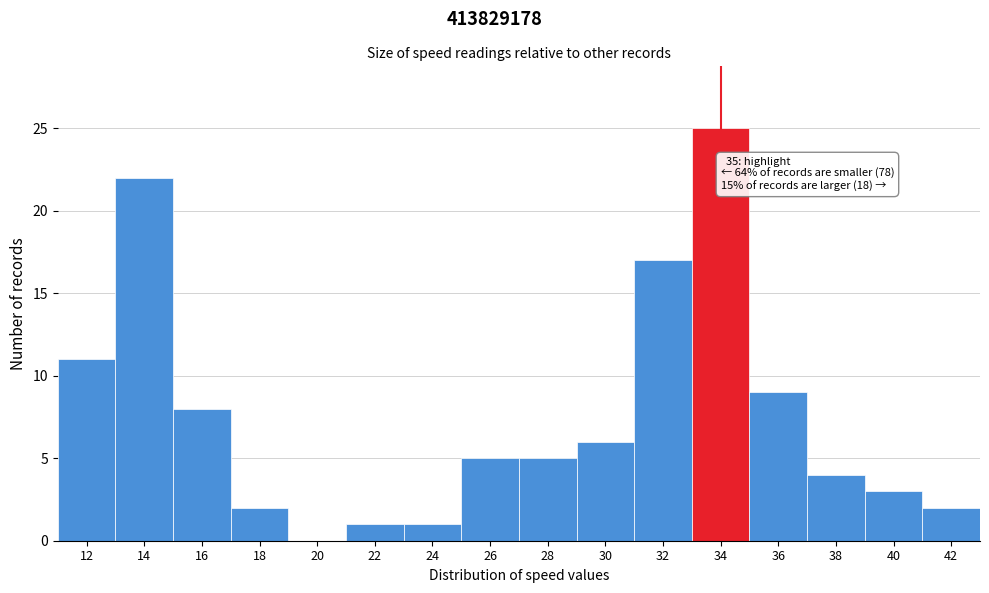

Reading left to right, extract all data points from this chart.

12=11	14=22	16=8	18=2	20=0	22=1	24=1	26=5	28=5	30=6	32=17	34=25	36=9	38=4	40=3	42=2